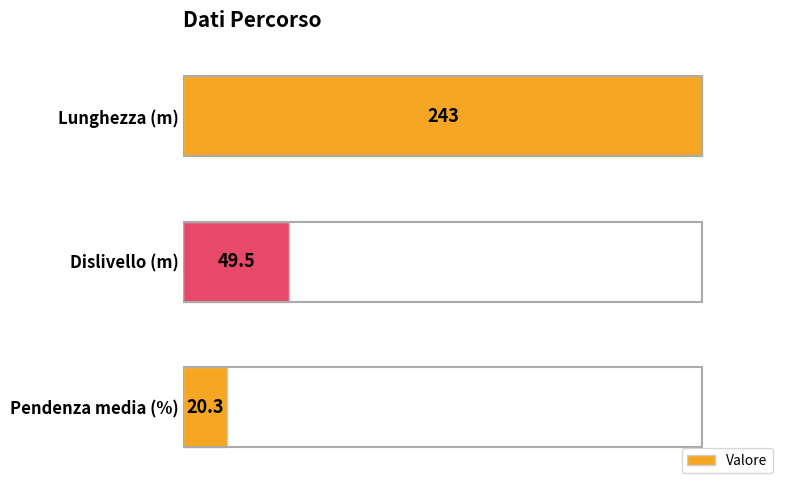

Reading top to bottom, extract all data points from this chart.

Lunghezza (m)=243.0	Dislivello (m)=49.5	Pendenza media (%)=20.3